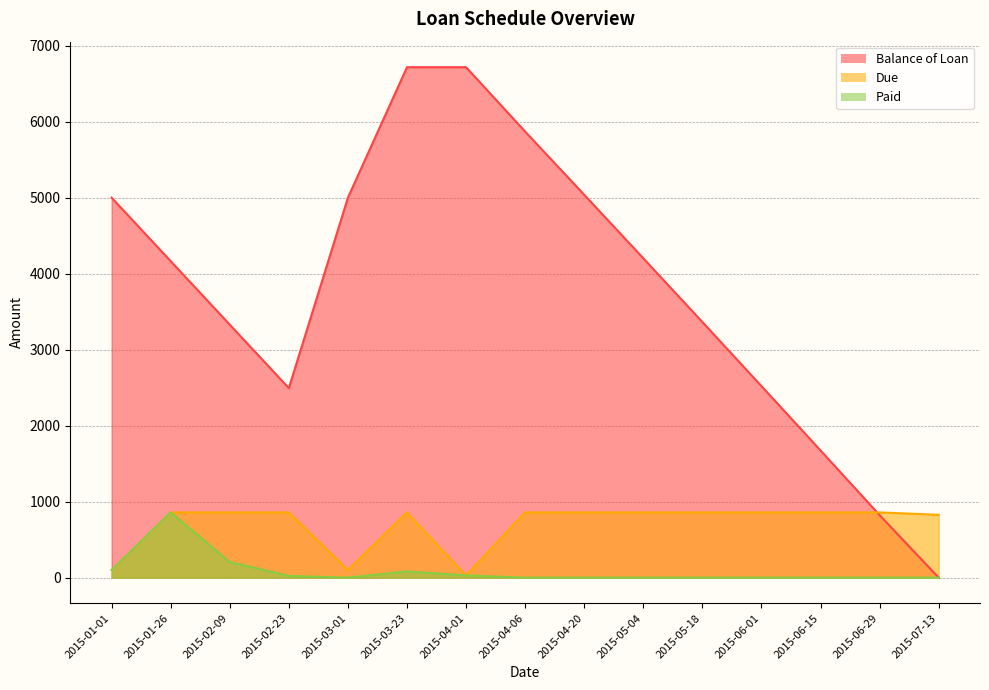

List the labels in order of Due value, largest first.

2015-01-26, 2015-02-09, 2015-02-23, 2015-03-23, 2015-04-06, 2015-04-20, 2015-05-04, 2015-05-18, 2015-06-01, 2015-06-15, 2015-06-29, 2015-07-13, 2015-01-01, 2015-03-01, 2015-04-01